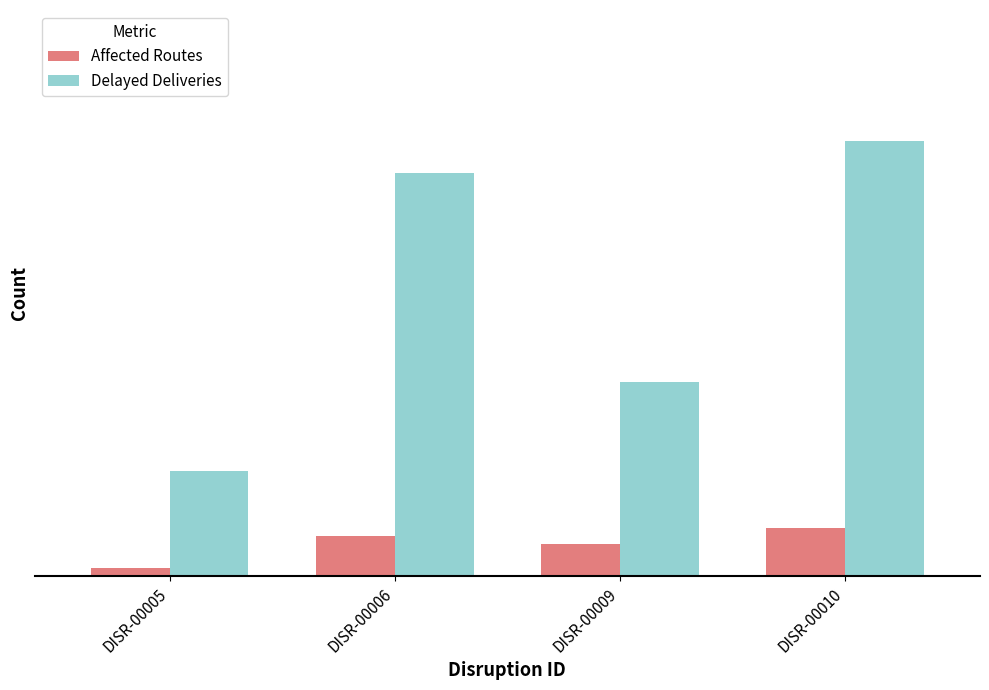

What is the total value across all series at DISR-00010?

60